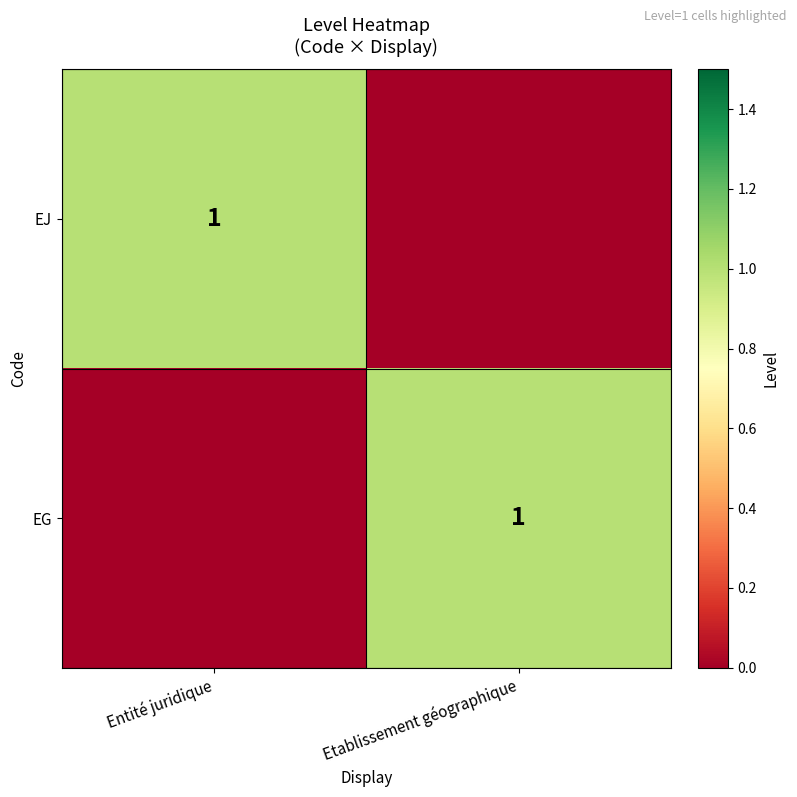

True or false: EG has a value of 1 at Etablissement géographique.

True